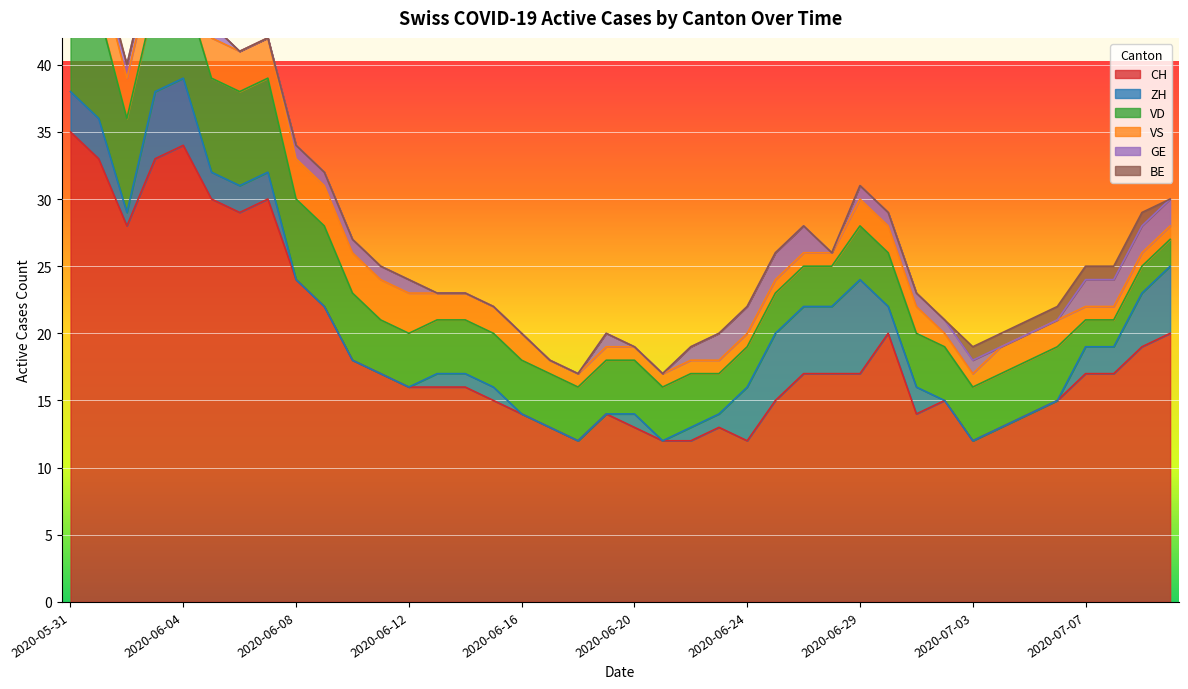

What is the lowest value of the CH series?

12